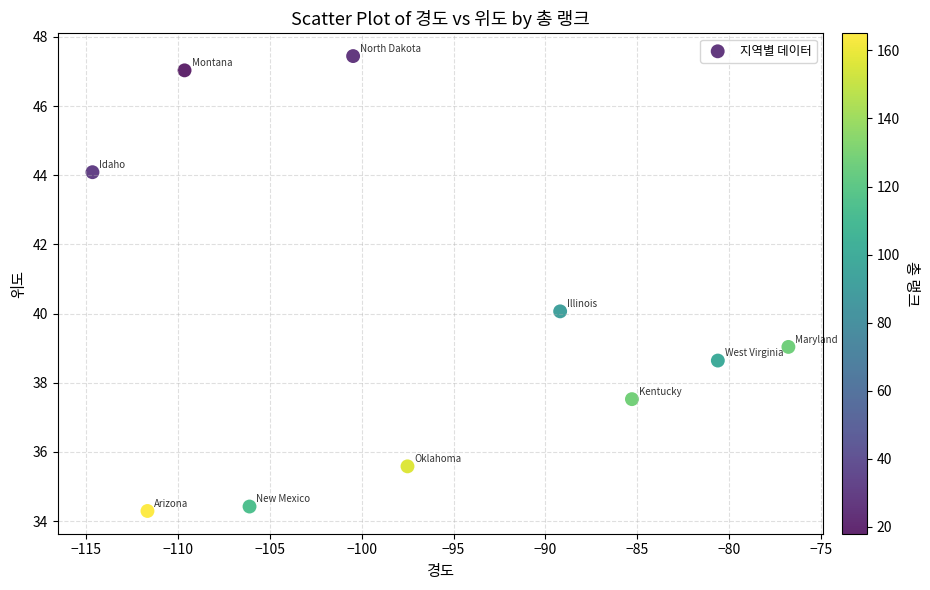

What is the range of X values (max minus min)?

37.9